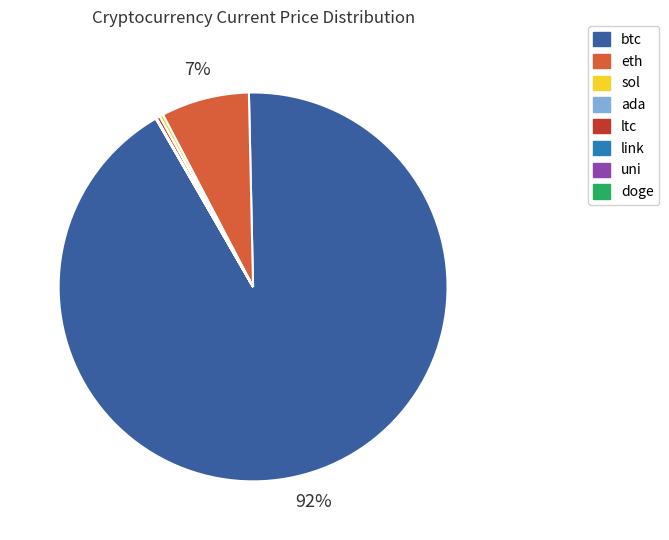

To the nearest percent, what percentage of the pie is eth?

7%